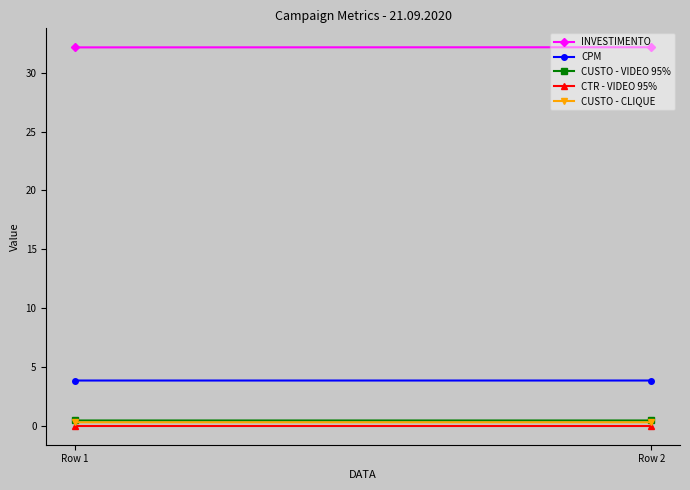

The CUSTO - CLIQUE series shows 0.3 at Row 2. True or false?

True